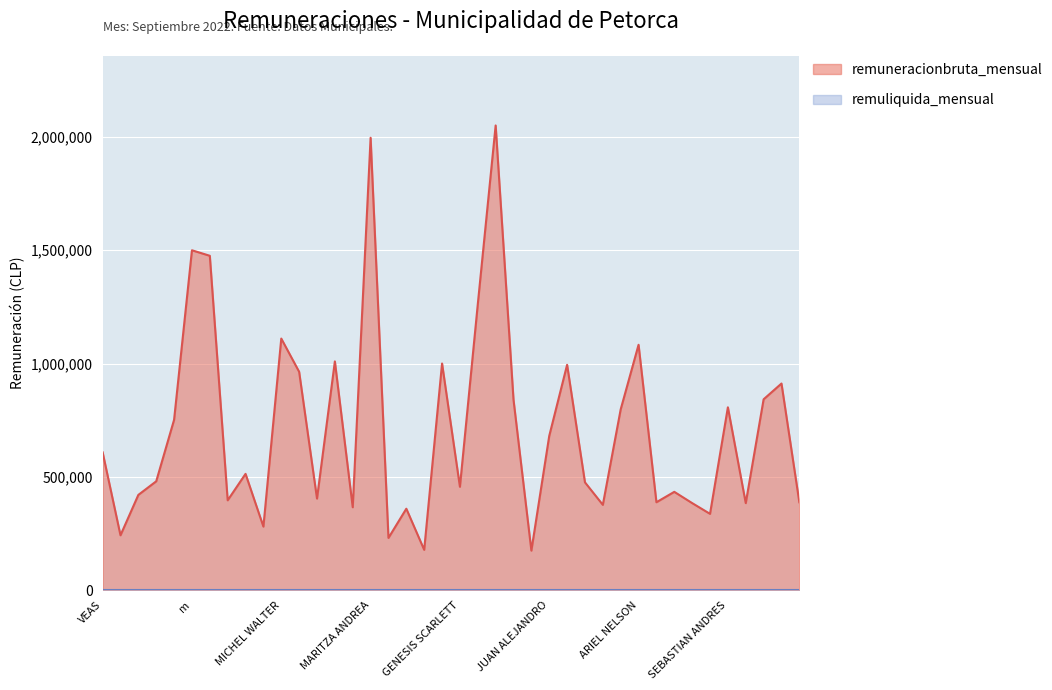

Reading right to left, transcribe all the data shown in this chart.

387428	911681	842000	383585	806715	336294	383761	433477	387555	1082766	797721	376069	475359	994350	680377	173988	840000	2051012	1261582	455840	1000000	177472	358975	230000	1996730	365400	1009265	403775	963540	1110200	280000	512821	396104	1475624	1500000	751537	480000	420000	241667	608000